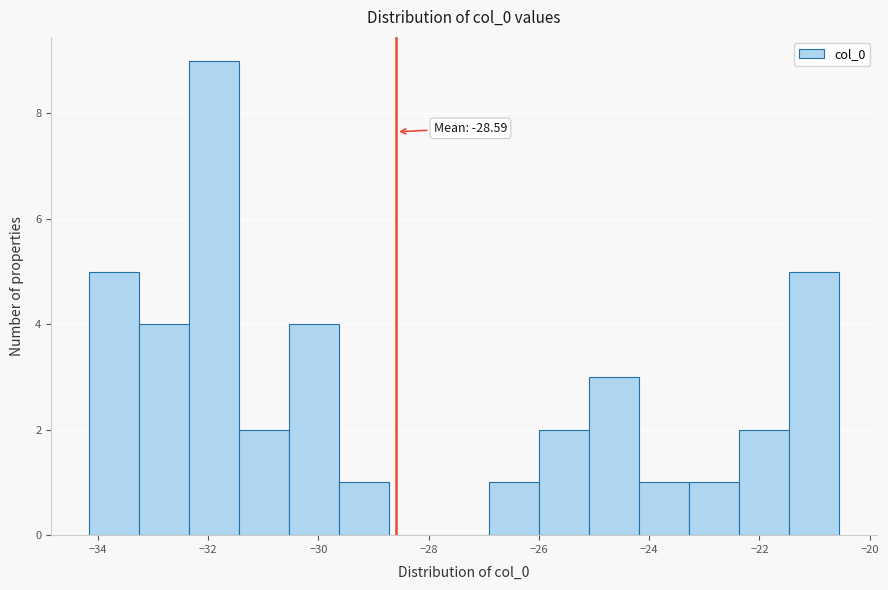

Which range on the x-axis has the tallest bar?

-32.4 to -31.4